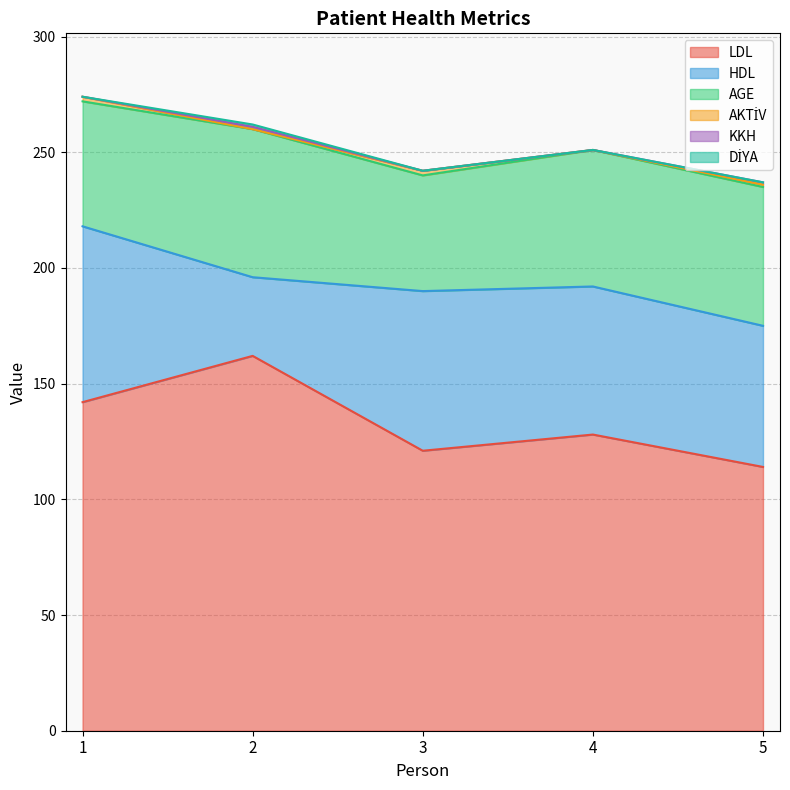

At how many categories does at least one series exceed 96?

5